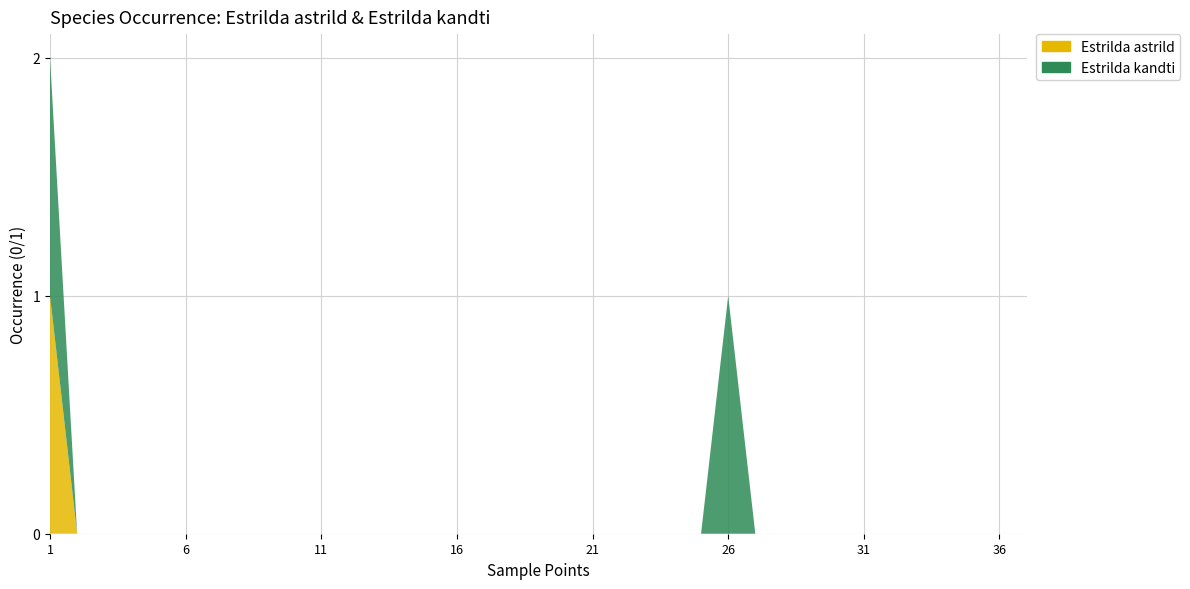

Reading left to right, list all the values displayed in this chart.

Estrilda astrild: 1=1	2=0	3=0	4=0	5=0	6=0	7=0	8=0	9=0	10=0	11=0	12=0	13=0	14=0	15=0	16=0	17=0	18=0	19=0	20=0	21=0	22=0	23=0	24=0	25=0	26=0	27=0	28=0	29=0	30=0	31=0	32=0	33=0	34=0	35=0	36=0	37=0
Estrilda kandti: 1=1	2=0	3=0	4=0	5=0	6=0	7=0	8=0	9=0	10=0	11=0	12=0	13=0	14=0	15=0	16=0	17=0	18=0	19=0	20=0	21=0	22=0	23=0	24=0	25=0	26=1	27=0	28=0	29=0	30=0	31=0	32=0	33=0	34=0	35=0	36=0	37=0